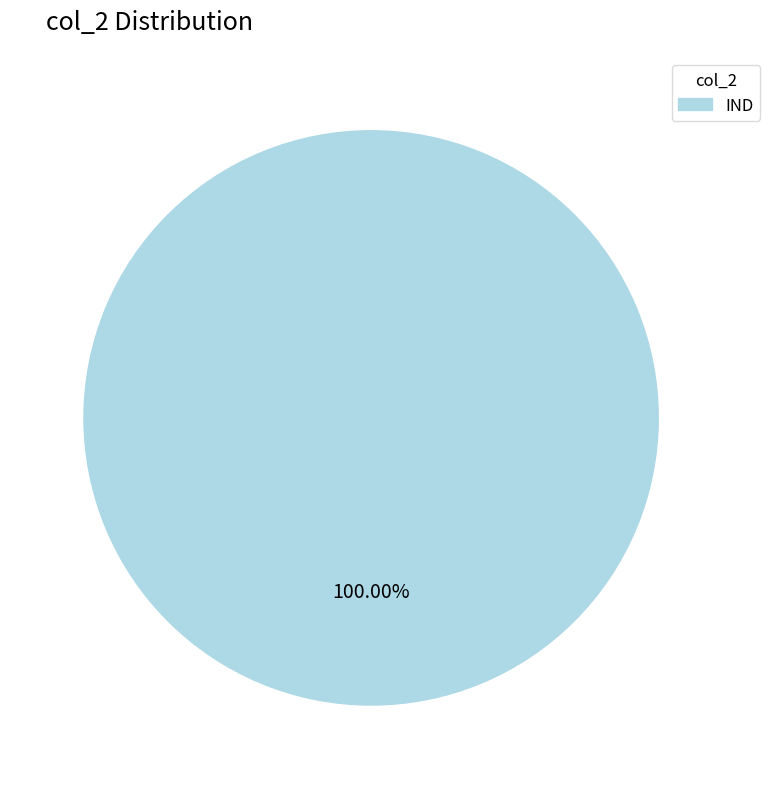

Does any single category account for the majority?

Yes